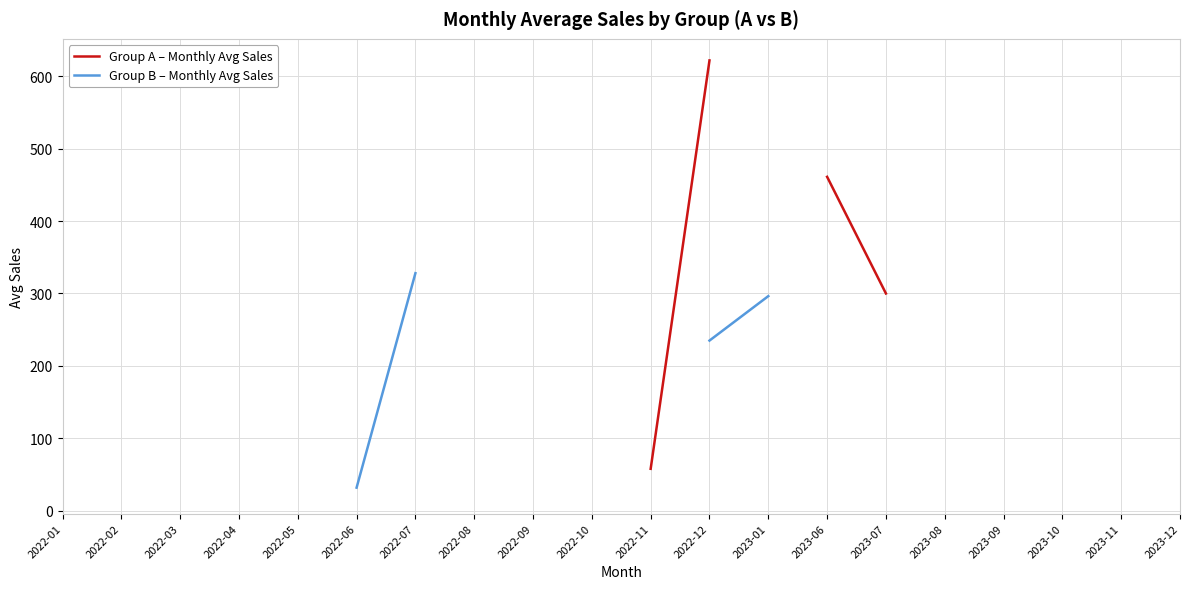

True or false: Group A – Monthly Avg Sales and Group B – Monthly Avg Sales cross at least once.

False